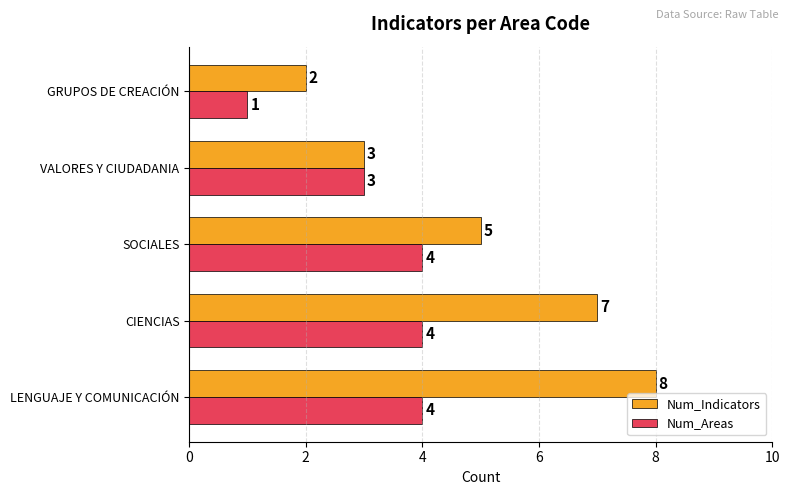

Which series has the largest total across all categories?

Num_Indicators